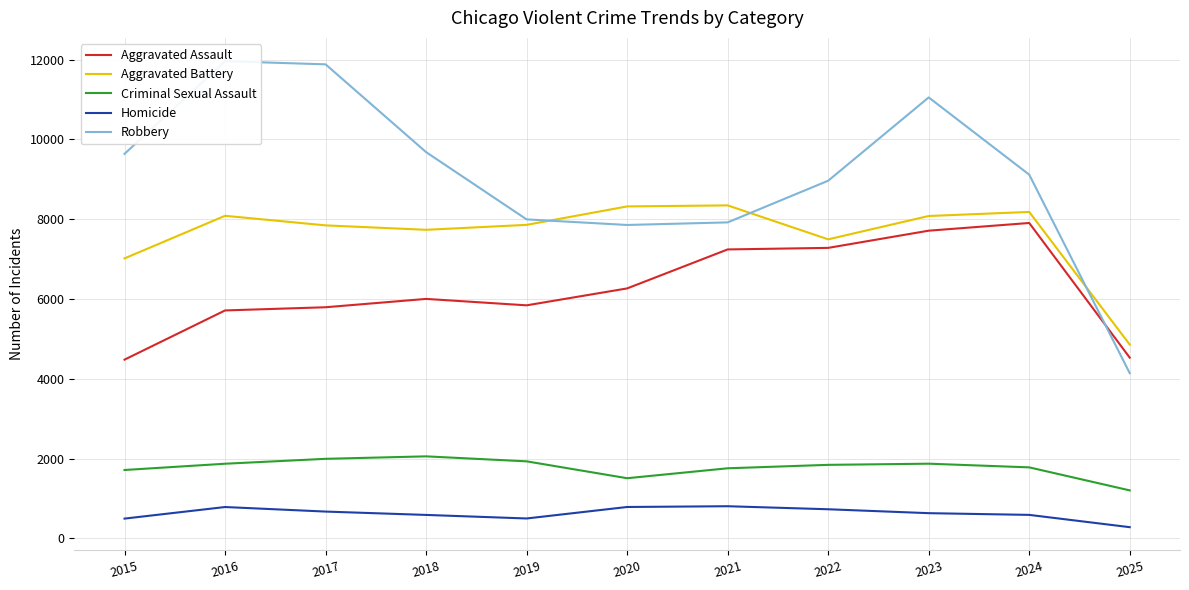

Between 2020 and 2016, which is larger?

2020